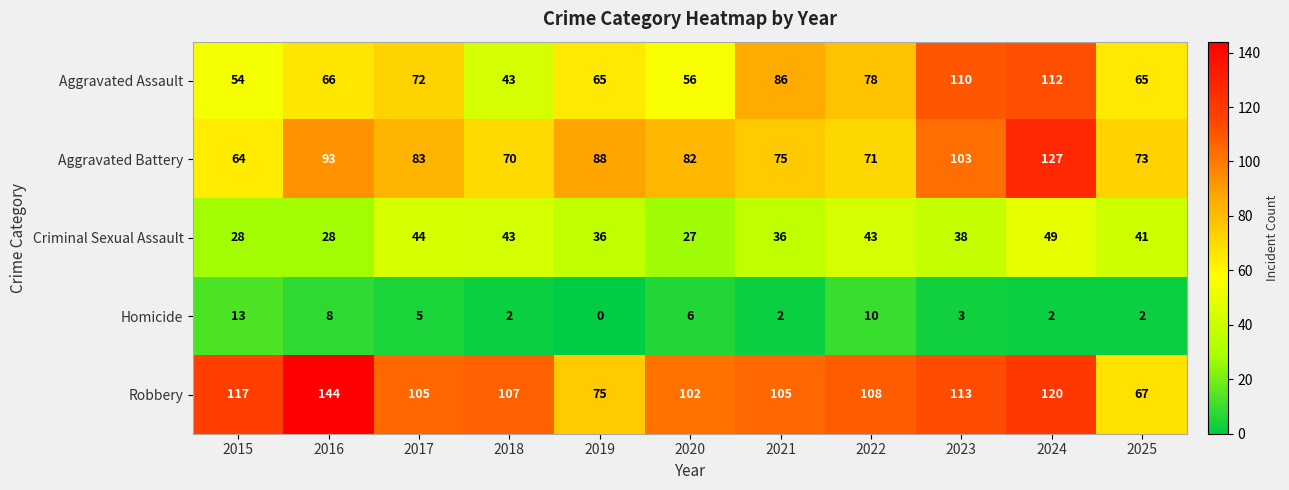

Which series has the largest total across all categories?

Robbery